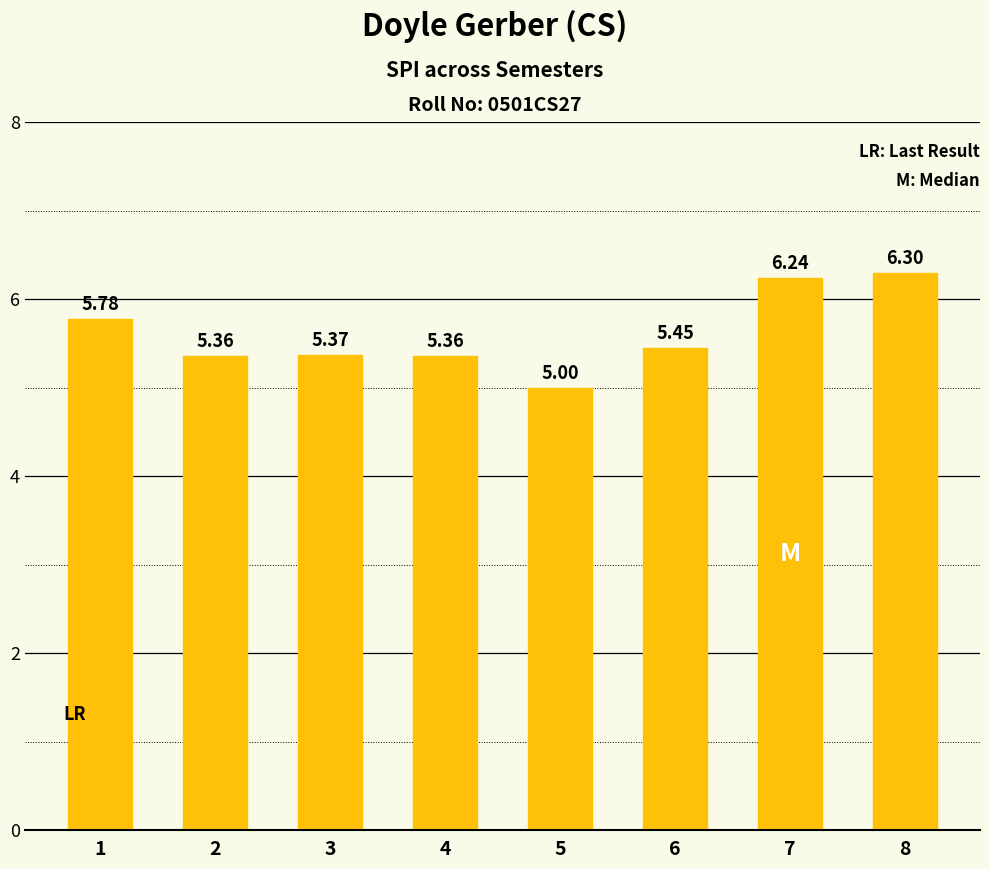

Which has a higher value, 5 or 8?

8